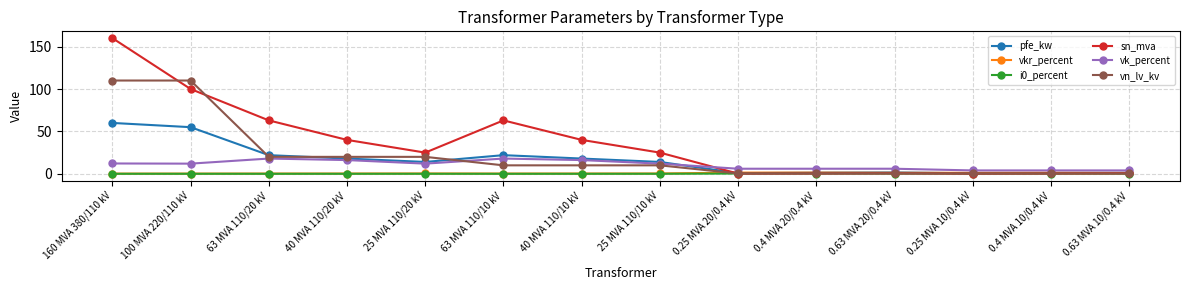

Is it true that sn_mva equals 25.0 at 25 MVA 110/10 kV?

True